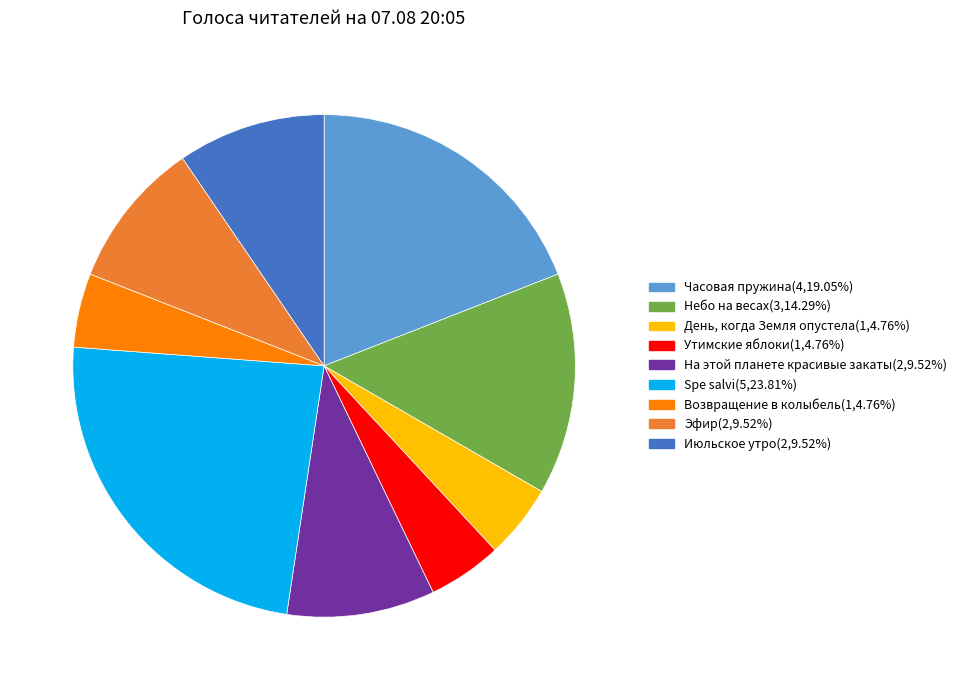

Is there any slice that represents more than half of the pie?

No